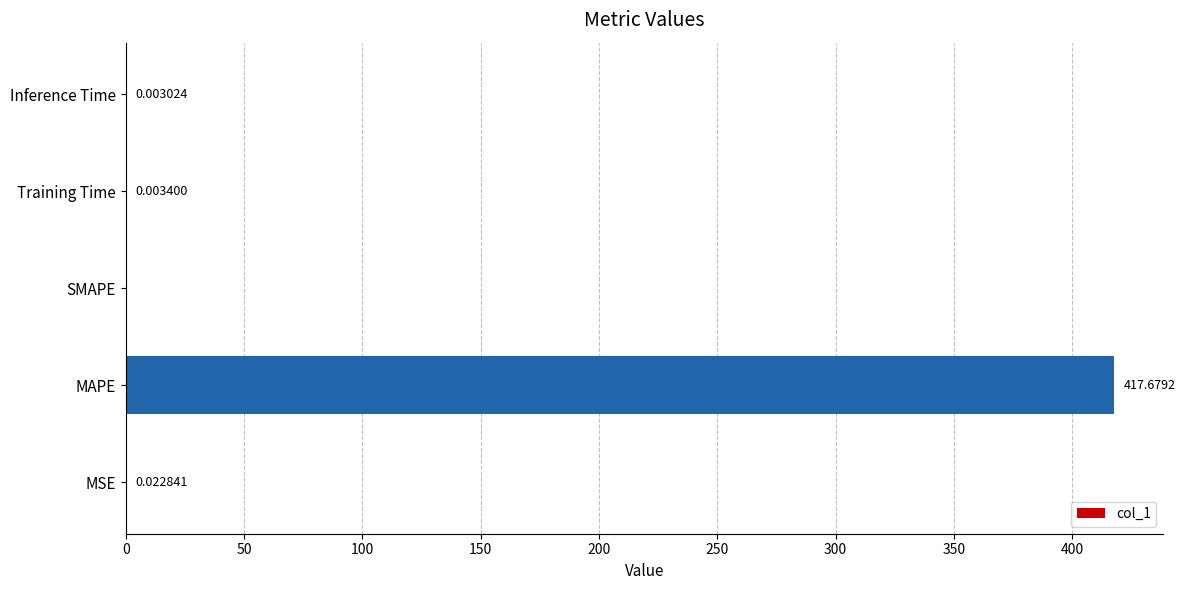

What is the sum of the values at MAPE and Inference Time?

417.7